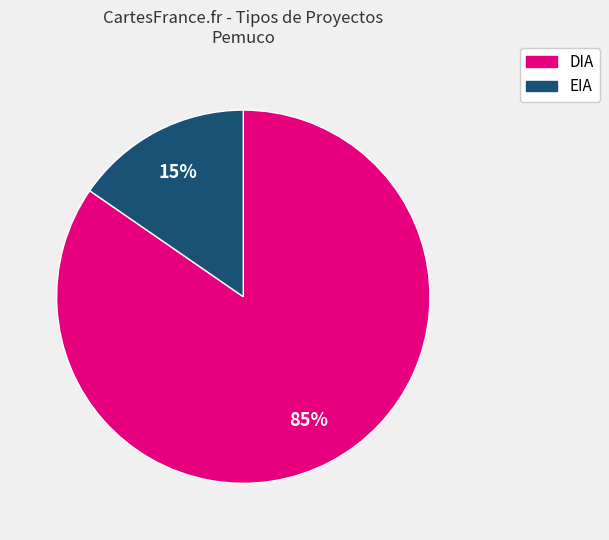

Is the sum of EIA and DIA greater than half?

Yes